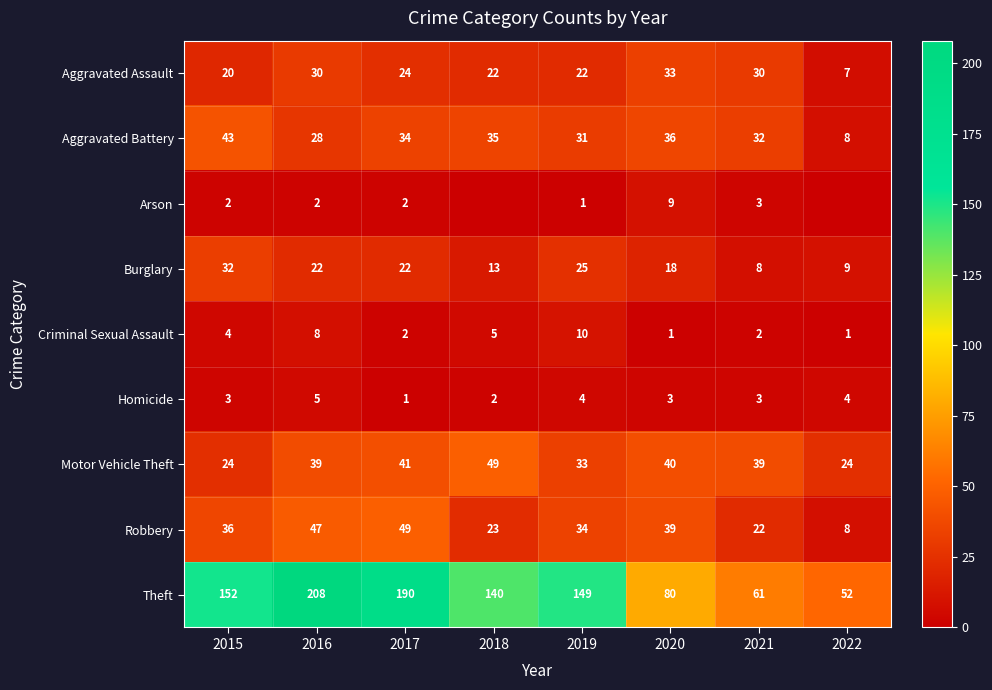

What is the maximum value shown in the chart?

208